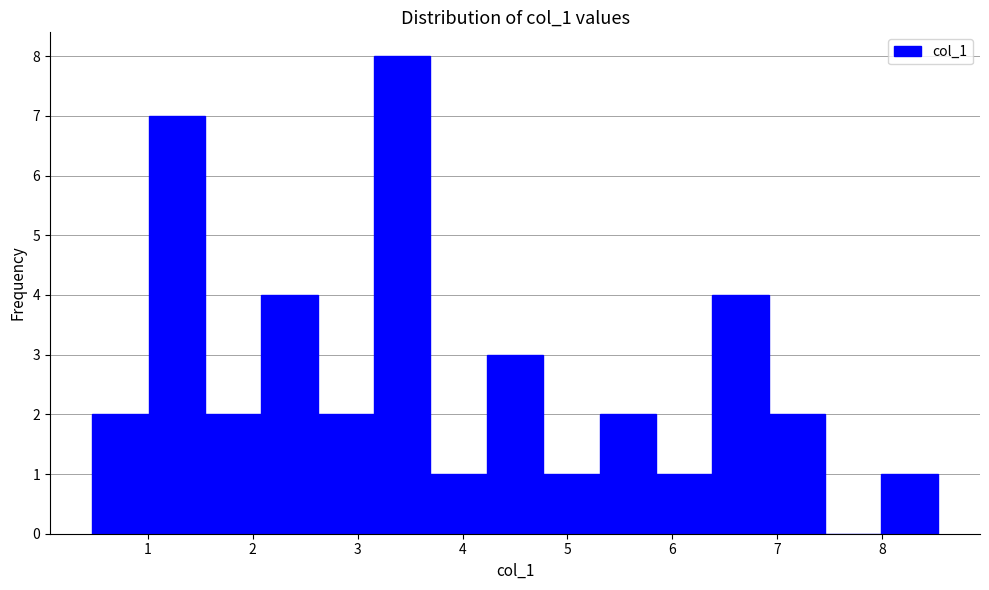

Reading left to right, transcribe this chart: for each bar, give the range it covers on the x-axis and its height. Neither the bar edges nor the heights are printed on the chart, so give them approximately, as read against the axes.

0.5 to 1.0: 2
1.0 to 1.5: 7
1.5 to 2.1: 2
2.1 to 2.6: 4
2.6 to 3.2: 2
3.2 to 3.7: 8
3.7 to 4.2: 1
4.2 to 4.8: 3
4.8 to 5.3: 1
5.3 to 5.8: 2
5.8 to 6.4: 1
6.4 to 6.9: 4
6.9 to 7.5: 2
7.5 to 8.0: 0
8.0 to 8.5: 1